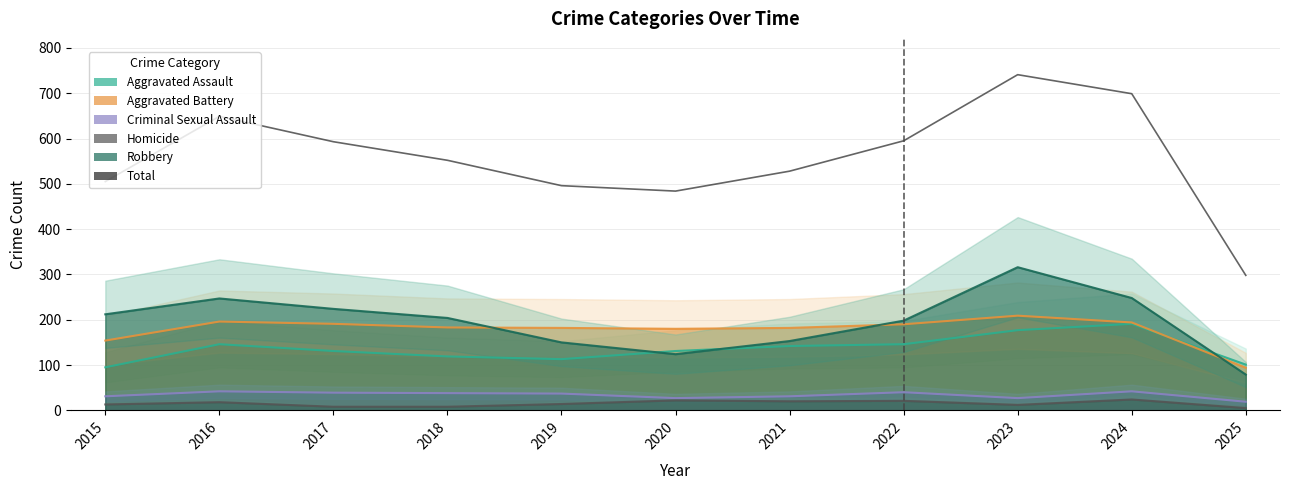

Rank the categories by value from lowest to highest.

2025, 2020, 2019, 2015, 2021, 2018, 2017, 2022, 2016, 2024, 2023